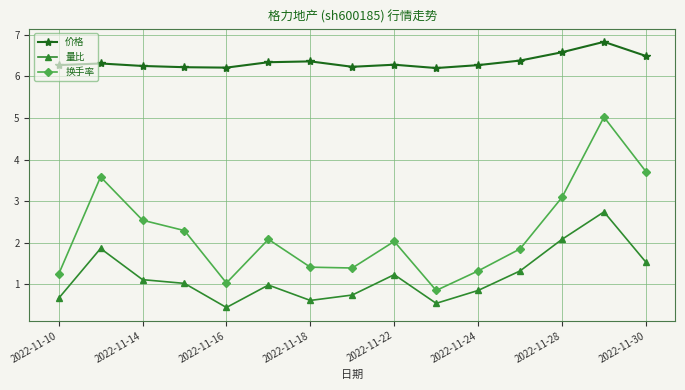

What is the value of the 价格 point at the 12th from the left?

6.4